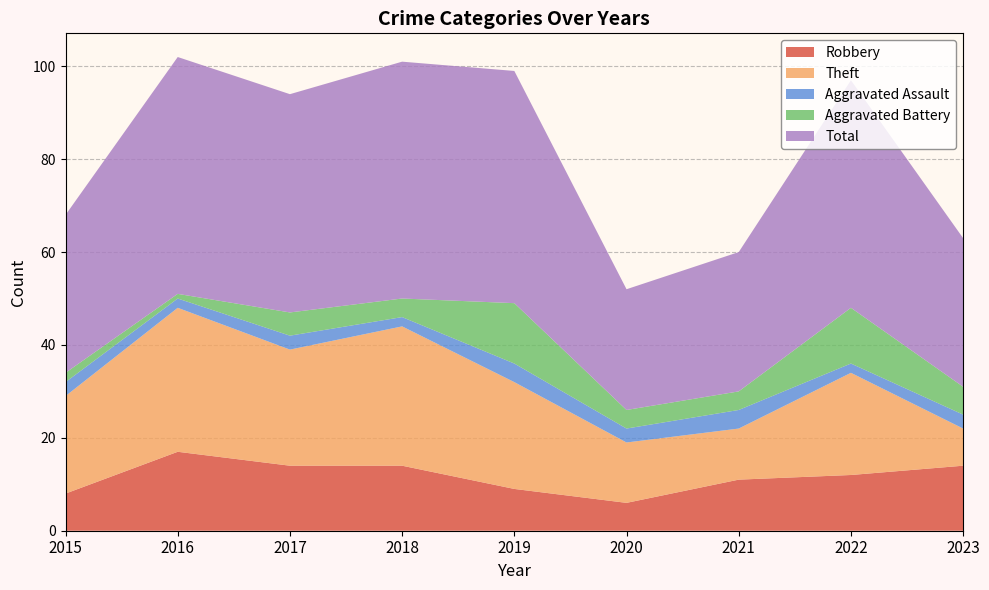

Reading right to left, transcribe all the data shown in this chart.

Robbery: 2023=14	2022=12	2021=11	2020=6	2019=9	2018=14	2017=14	2016=17	2015=8
Theft: 2023=8	2022=22	2021=11	2020=13	2019=23	2018=30	2017=25	2016=31	2015=21
Aggravated Assault: 2023=3	2022=2	2021=4	2020=3	2019=4	2018=2	2017=3	2016=2	2015=3
Aggravated Battery: 2023=6	2022=12	2021=4	2020=4	2019=13	2018=4	2017=5	2016=1	2015=2
Total: 2023=32	2022=49	2021=30	2020=26	2019=50	2018=51	2017=47	2016=51	2015=34